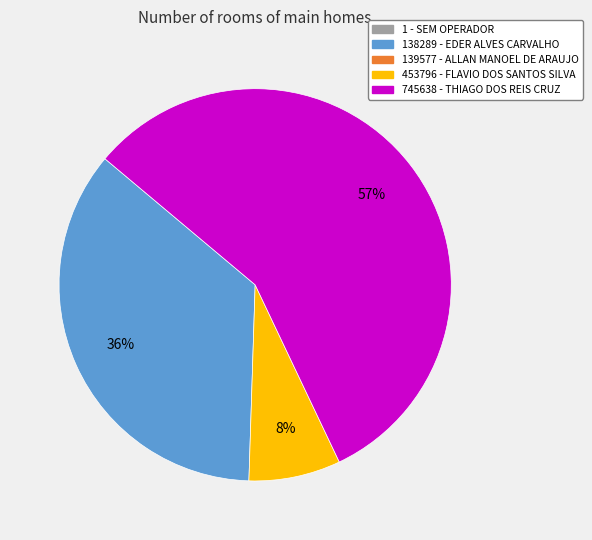

How many slices are in this pie chart?

3